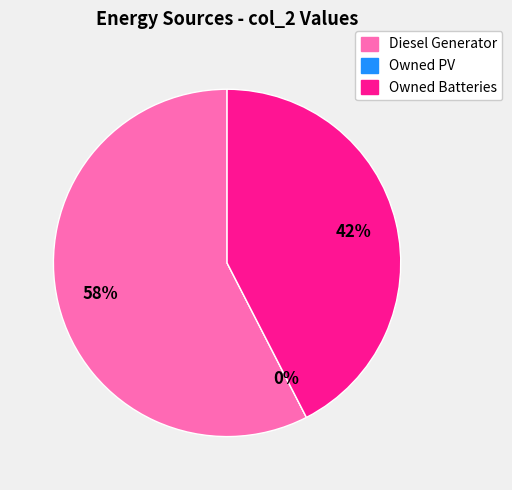

The Owned PV slice represents 1% of the pie. True or false?

False